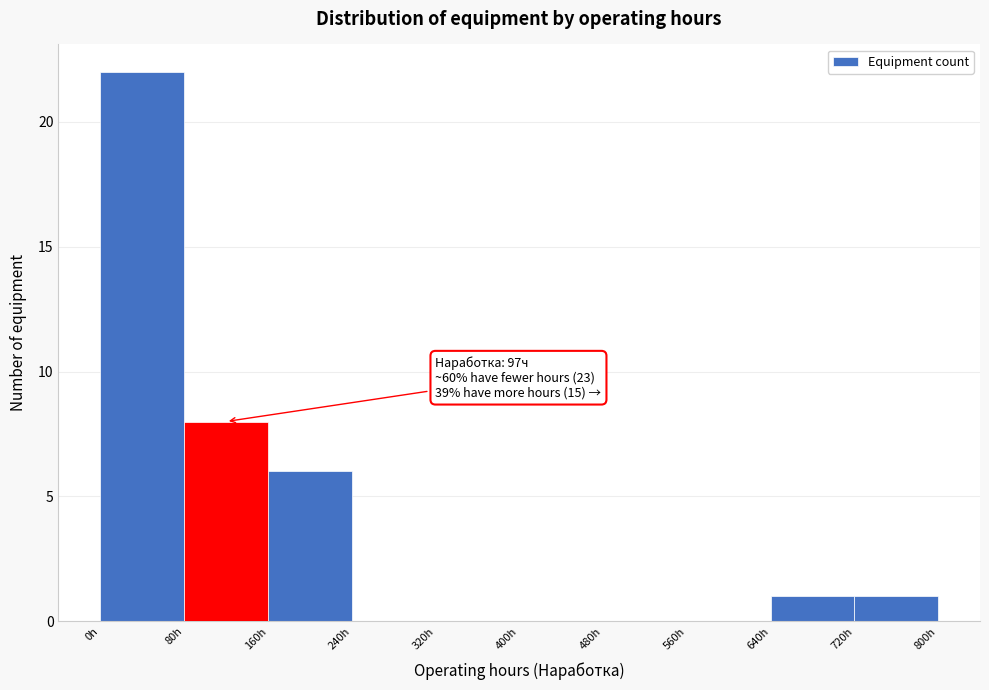

Which range on the x-axis has the tallest bar?

0 to 80